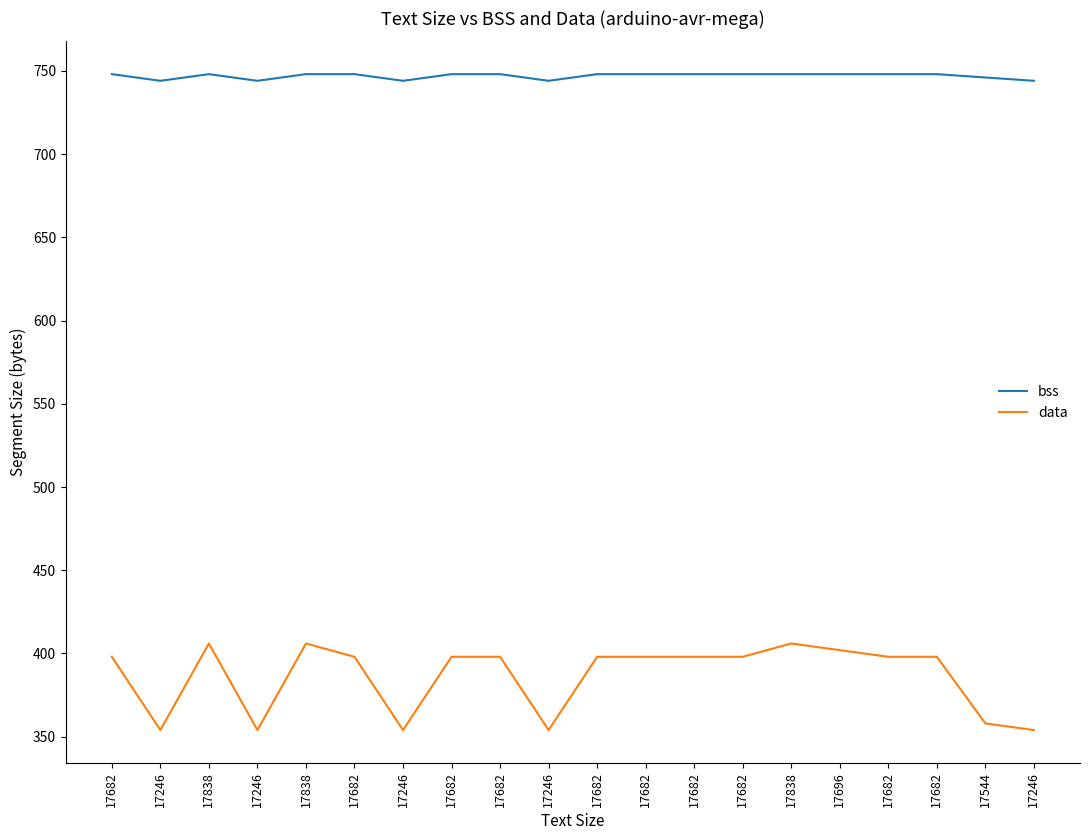

What is the maximum value shown in the chart?

748